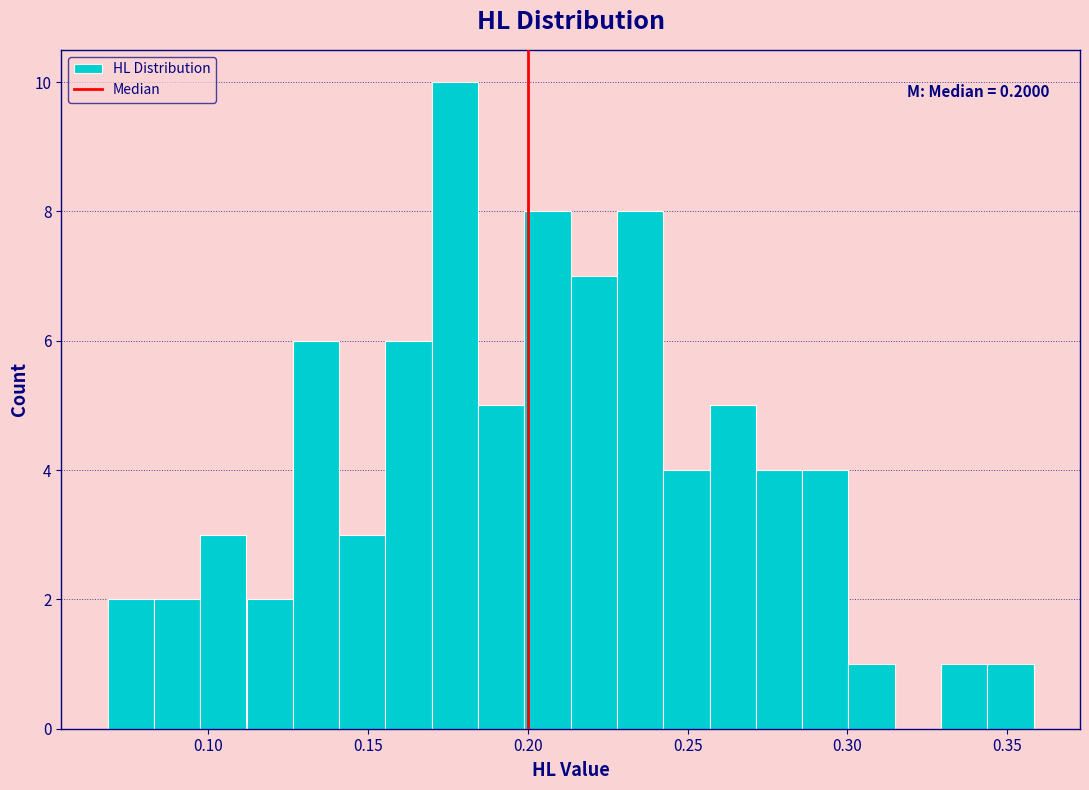

Around what value on the x-axis is the tallest bar? Give the approximate position of its centre, as read against the axis.

0.175